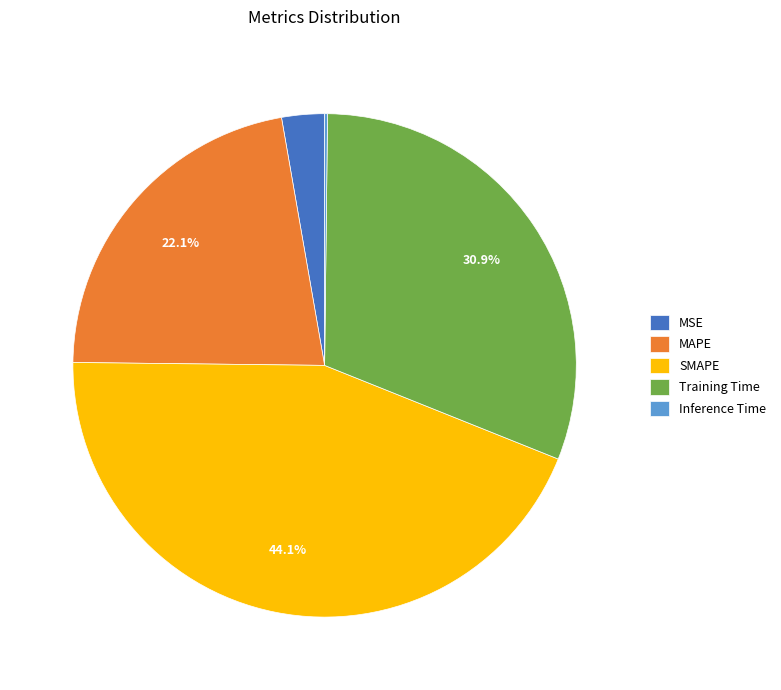

What percentage is NOT represented by SMAPE?

55.9%